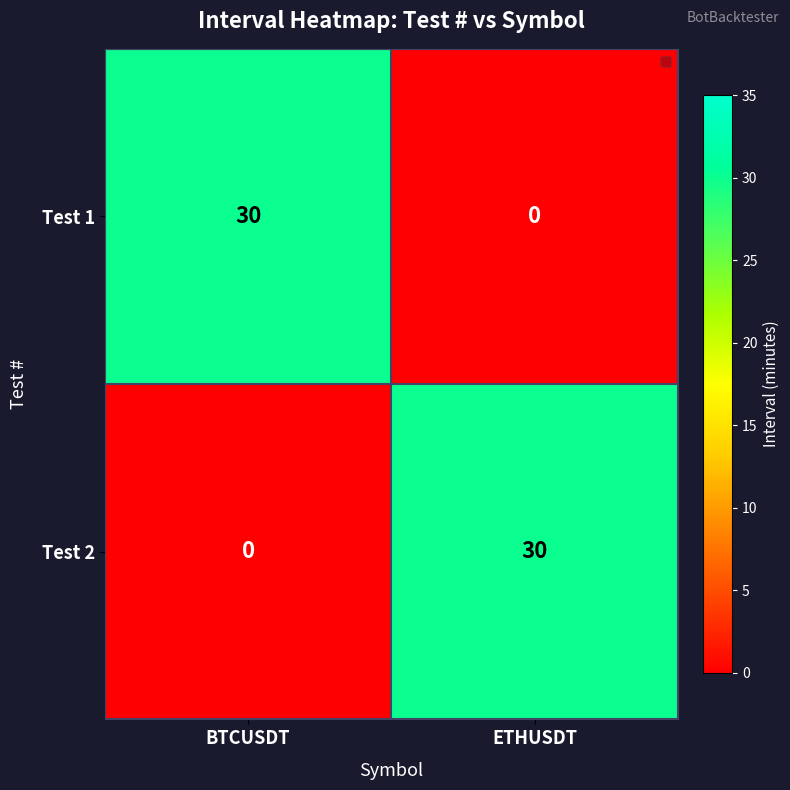

What is the total value across all series at ETHUSDT?

30